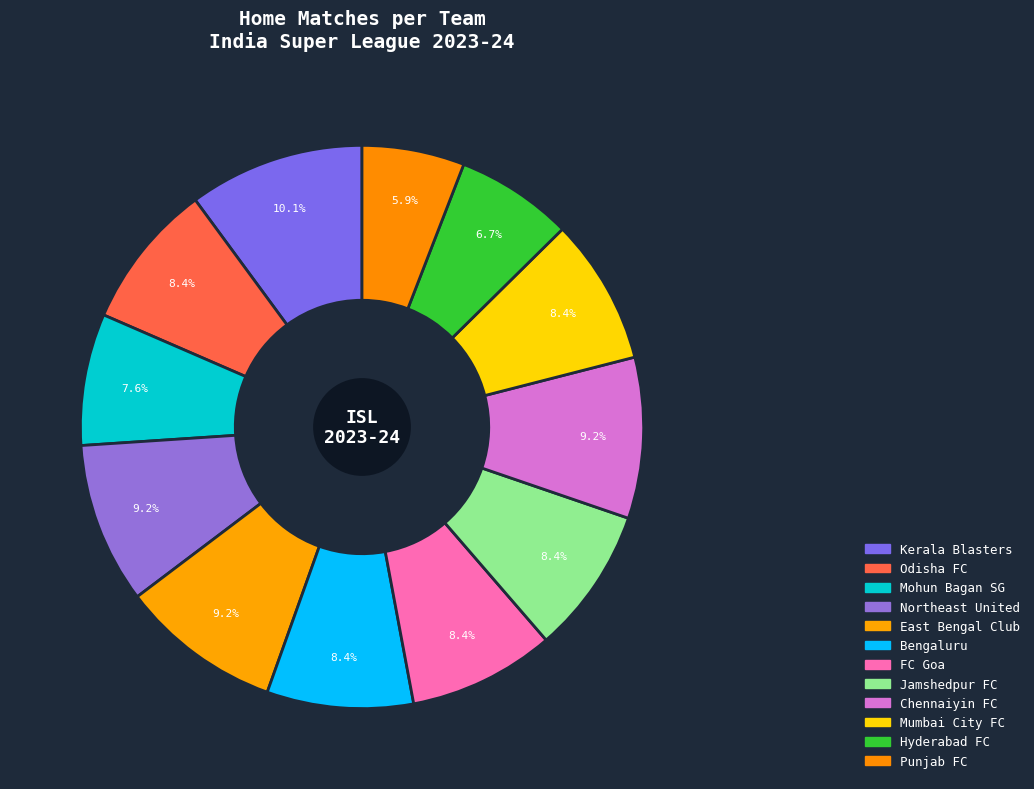

Is there any slice that represents more than half of the pie?

No